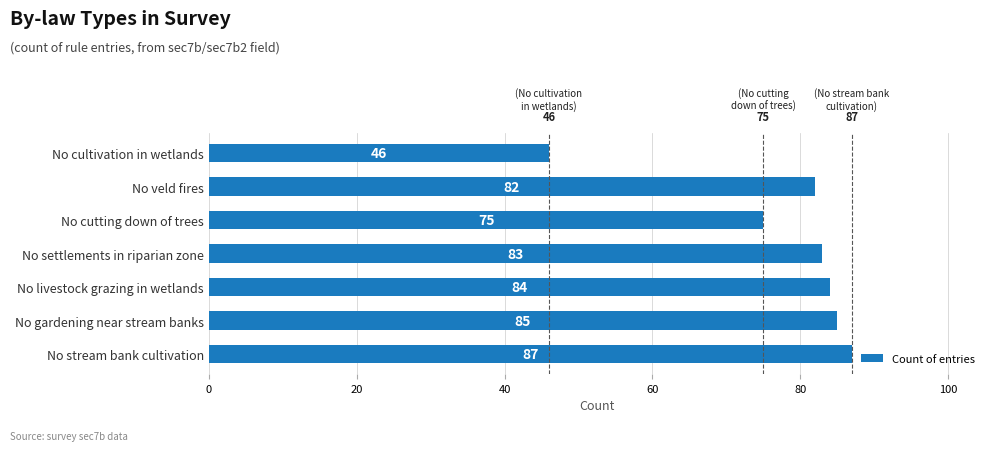

What is the difference between the second highest and second lowest values?

10